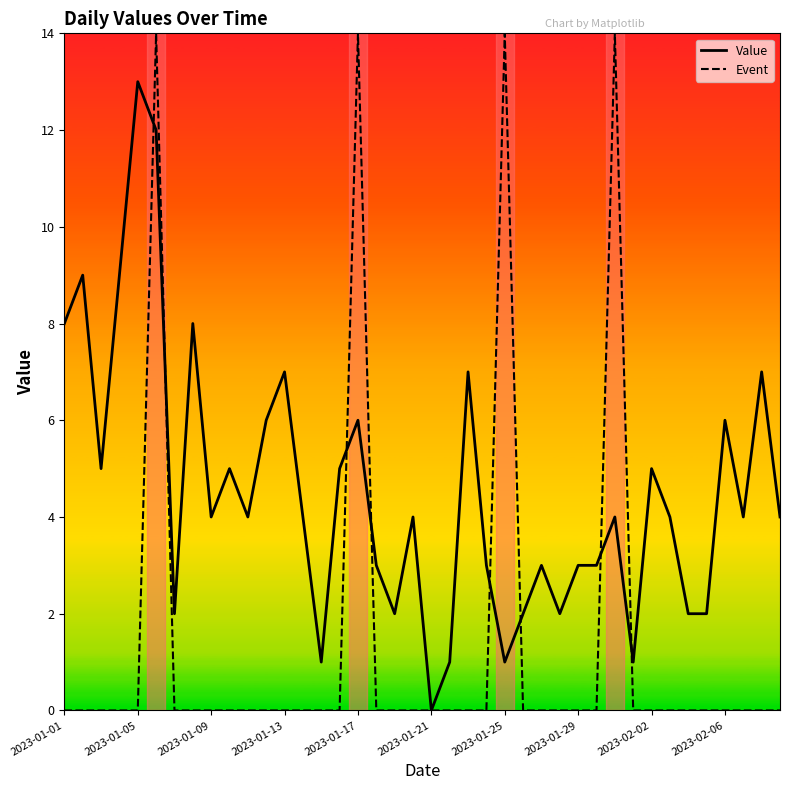

What are all the series names shown in the legend?

Value, Event